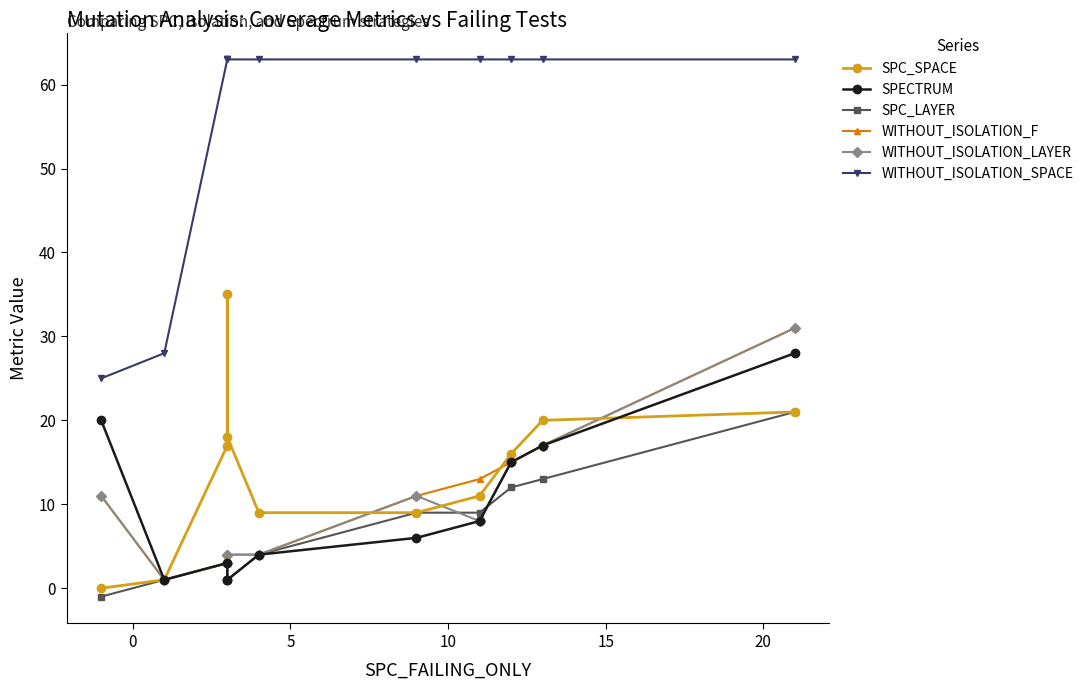

How many series are shown in this chart?

6